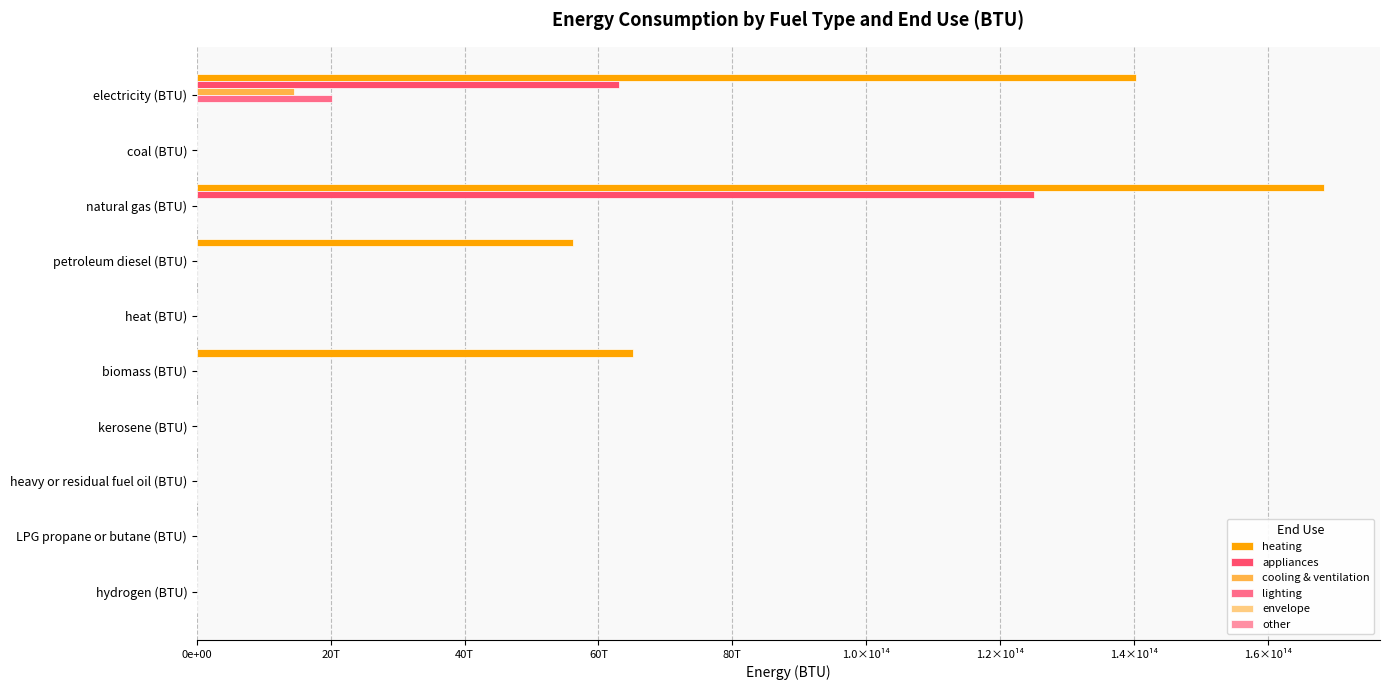

What is the maximum value shown in the chart?

168372665235279.7